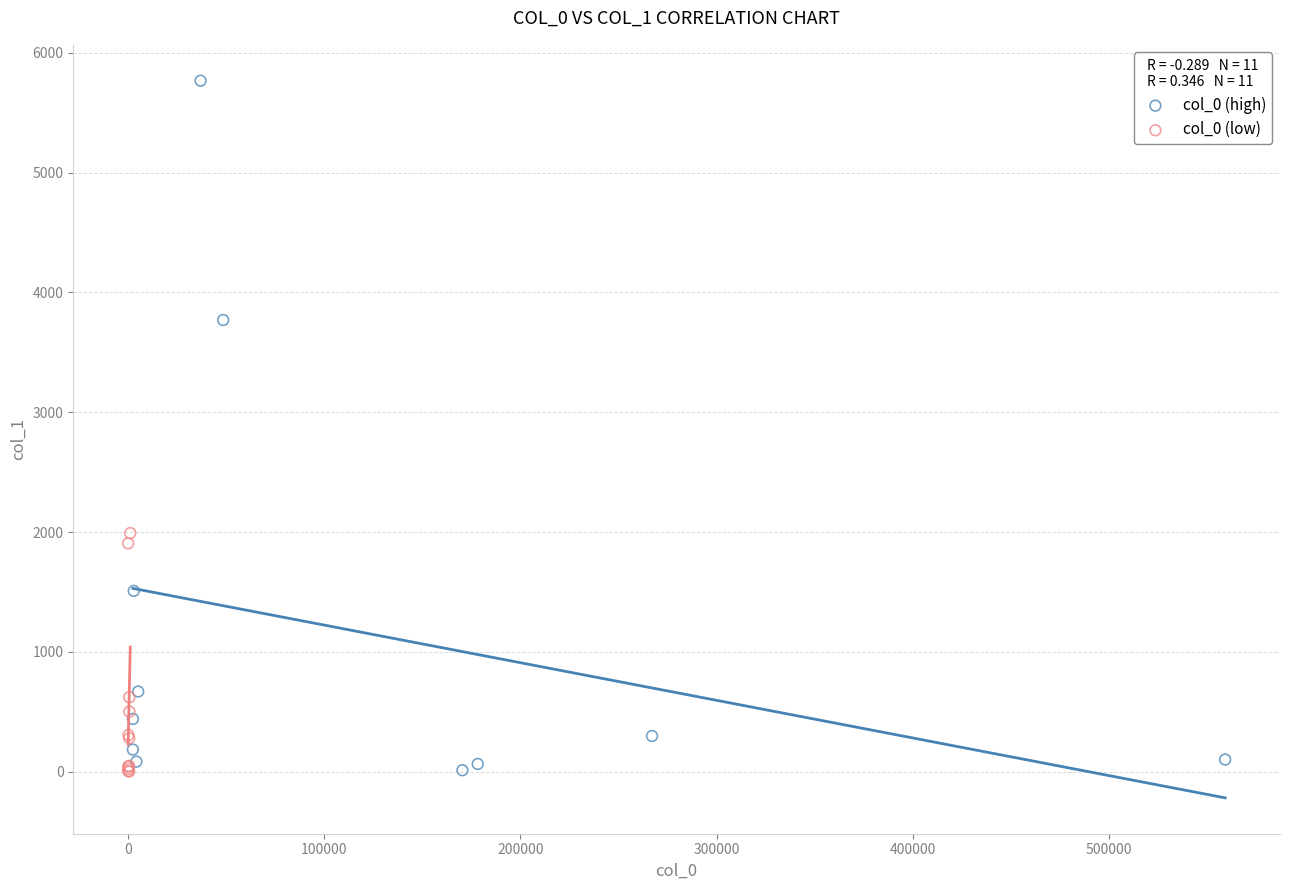

Which series has the widest spread of Y values?

col_0 (high)